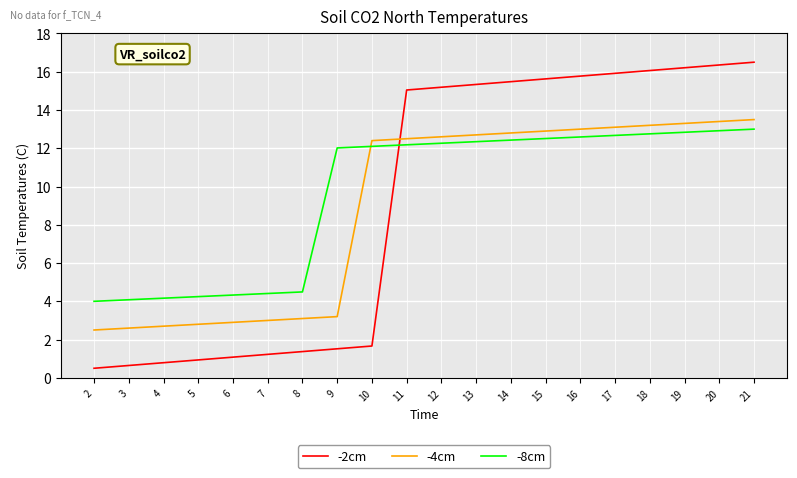

How many times do -4cm and -8cm cross each other?

1